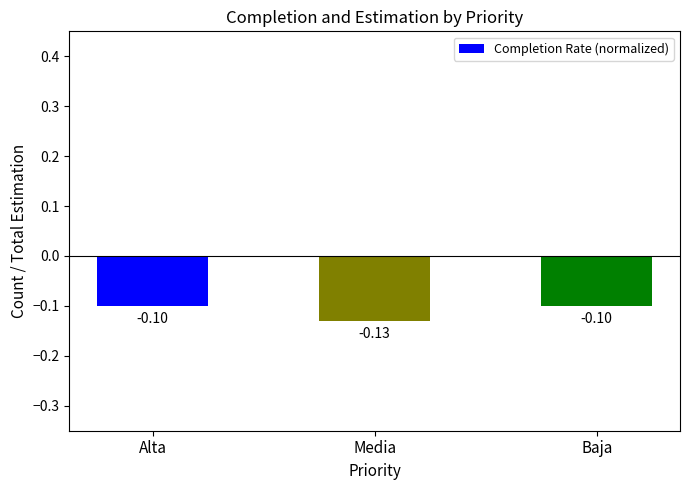

Between Media and Baja, which is larger?

Baja